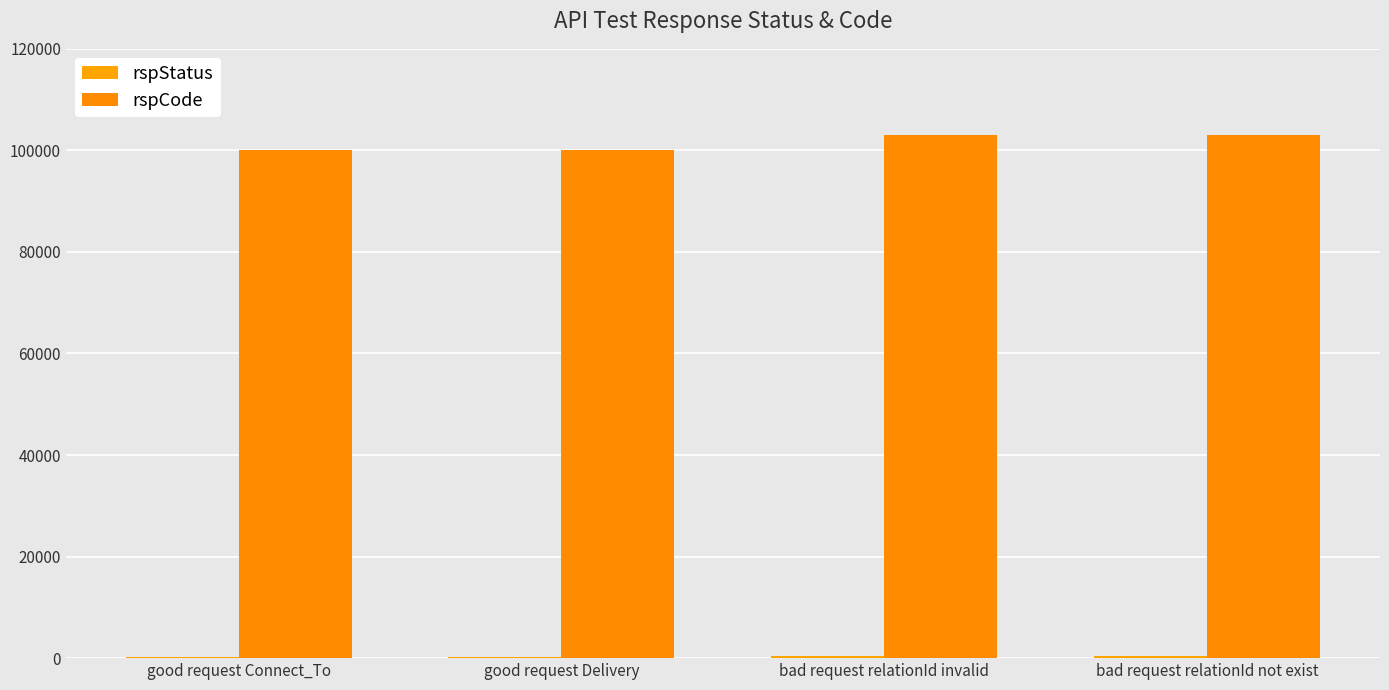

Count the rspStatus values in the range 200 to 400.

4